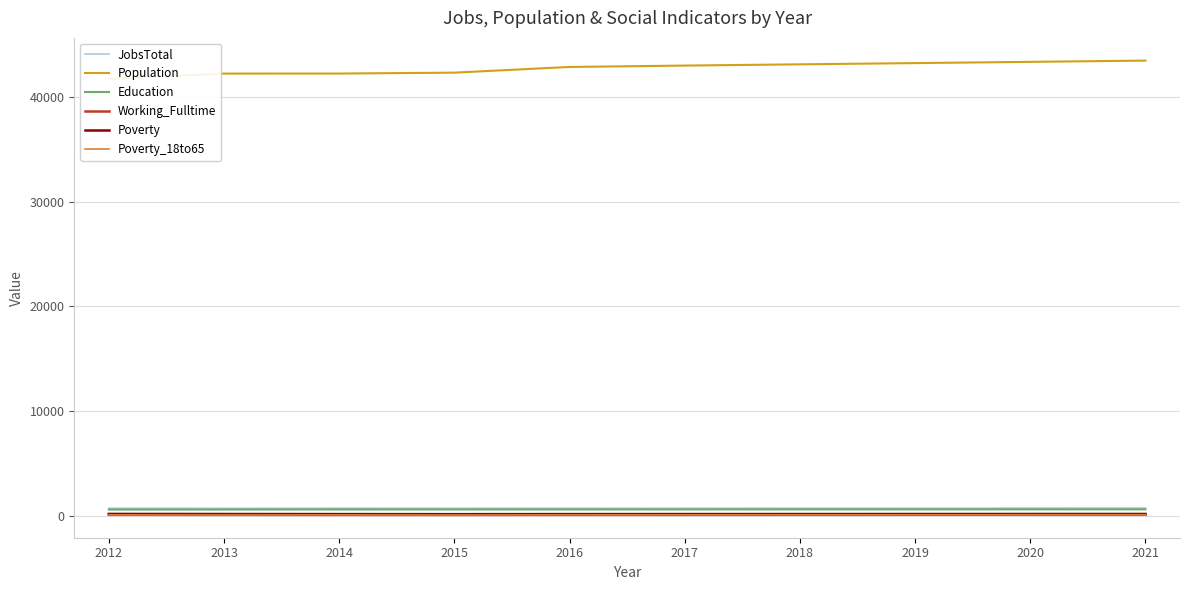

What is the value of the Poverty point at the 2nd from the left?

200